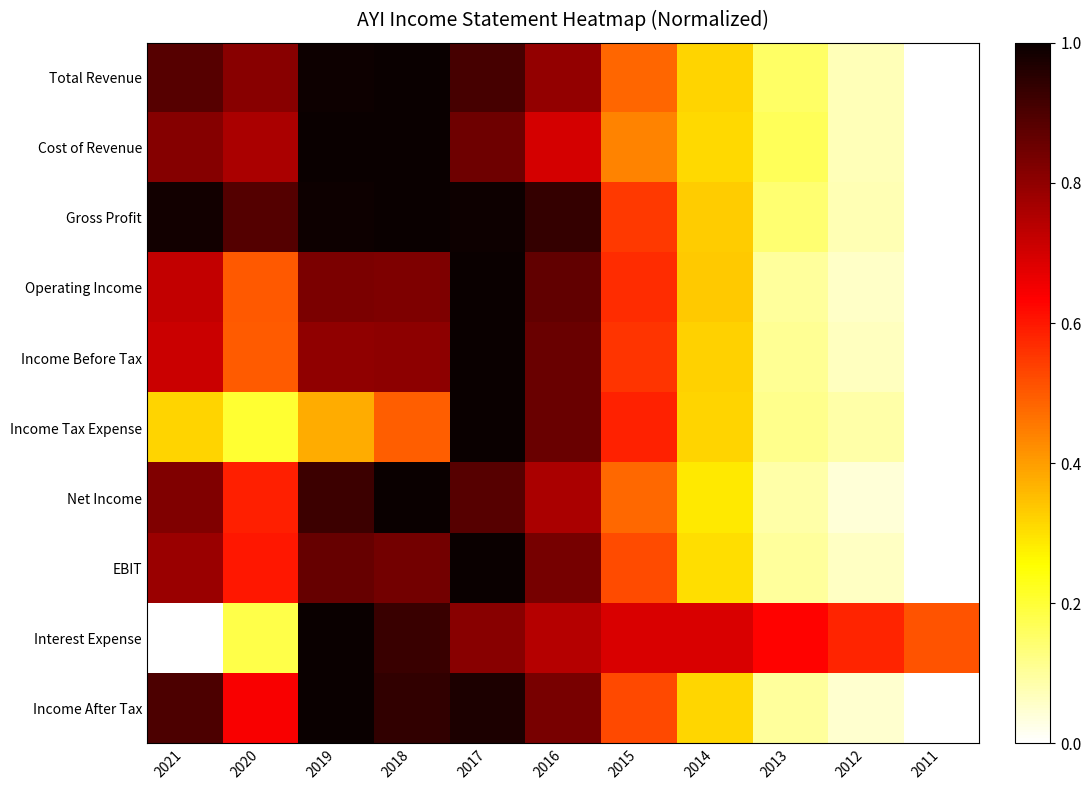

Rank the series at 2012 from highest to lowest value.

Interest Expense, Income Tax Expense, Gross Profit, Total Revenue, Cost of Revenue, Income Before Tax, EBIT, Operating Income, Income After Tax, Net Income